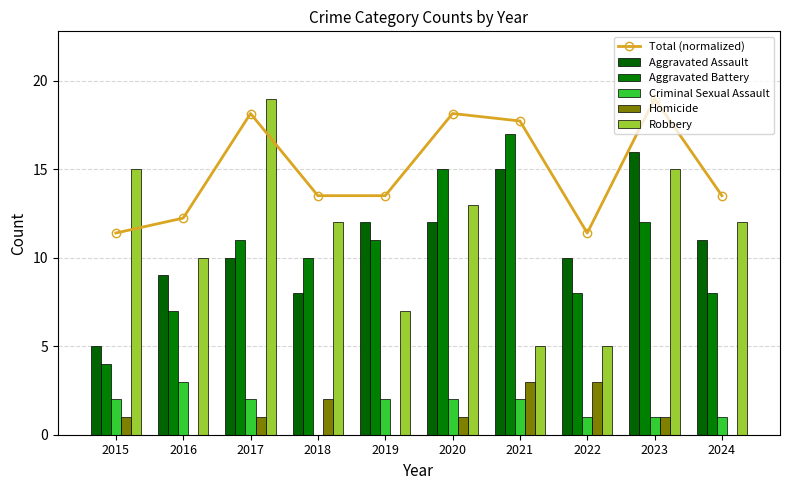

True or false: Aggravated Battery has a value of 16.5 at 2017.

False